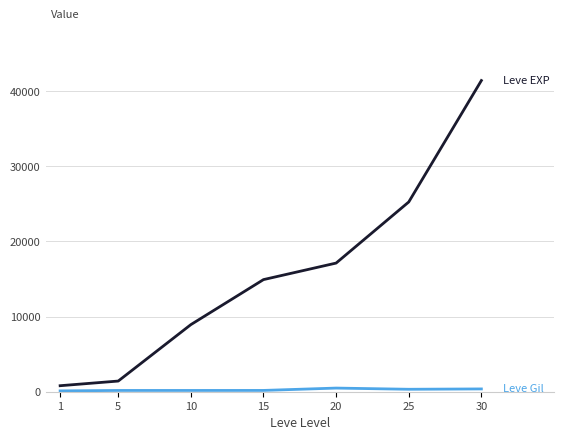

What is the maximum value shown in the chart?

41410